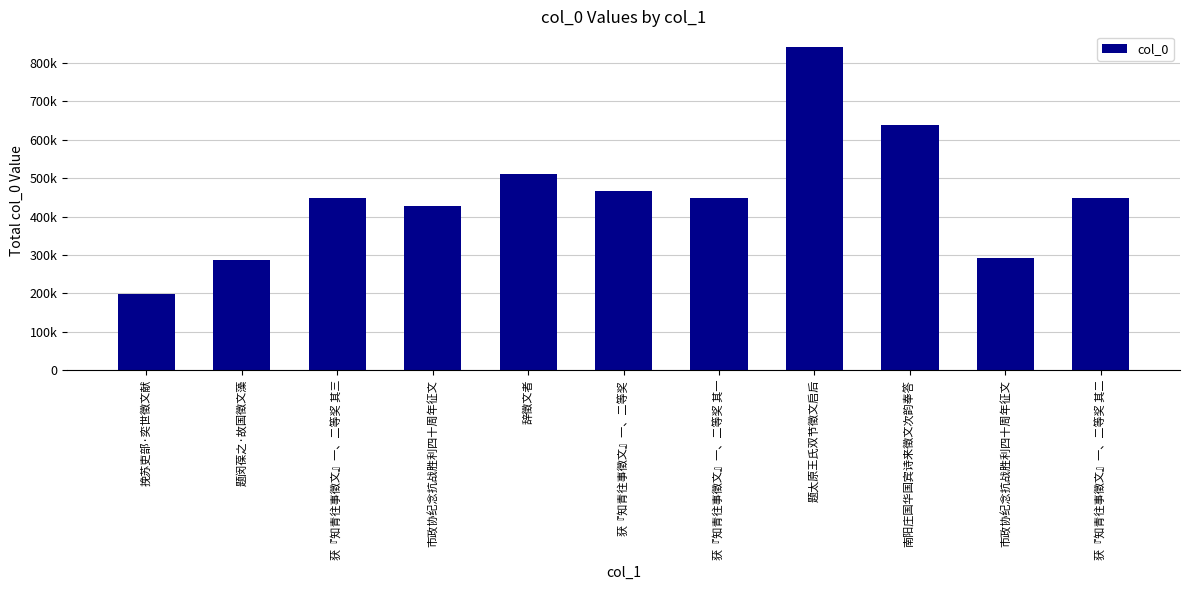

What is the maximum value shown in the chart?

840134